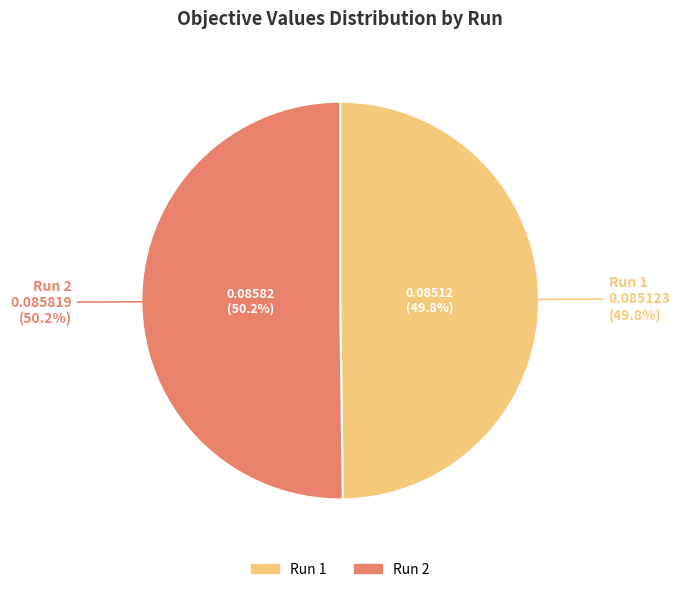

Is it true that 1 is 50% of the pie?

True